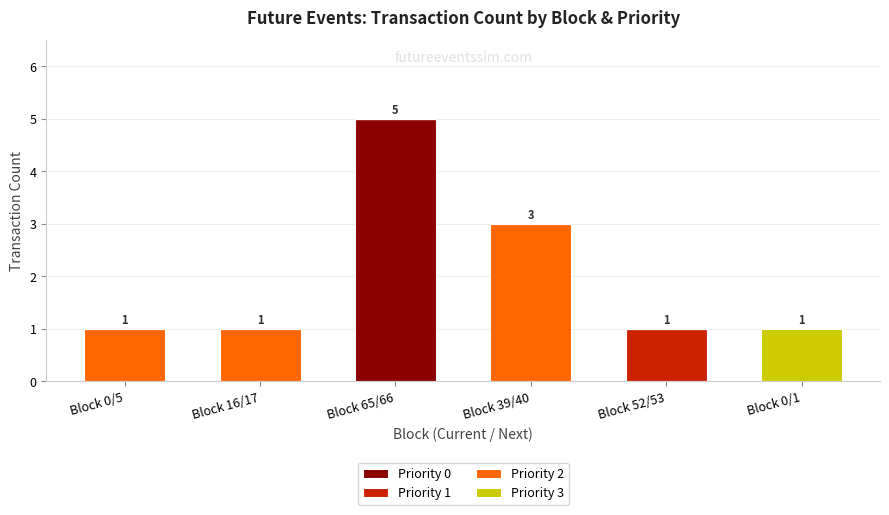

The value of Priority 0 at Block 16/17 is 0. True or false?

True